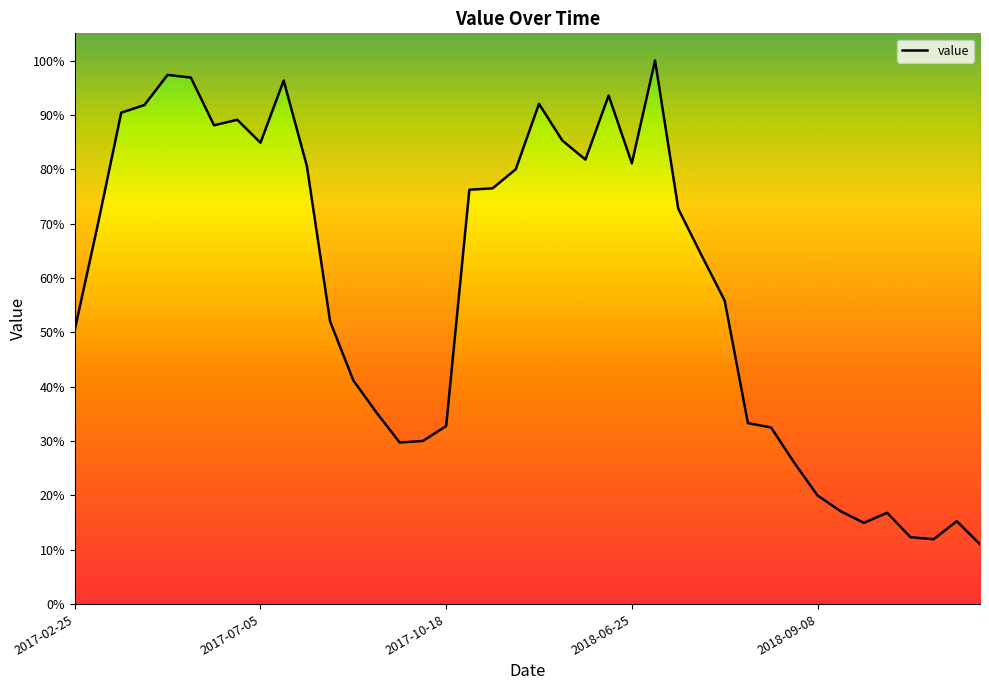

Which category has the lowest value across all series?

39